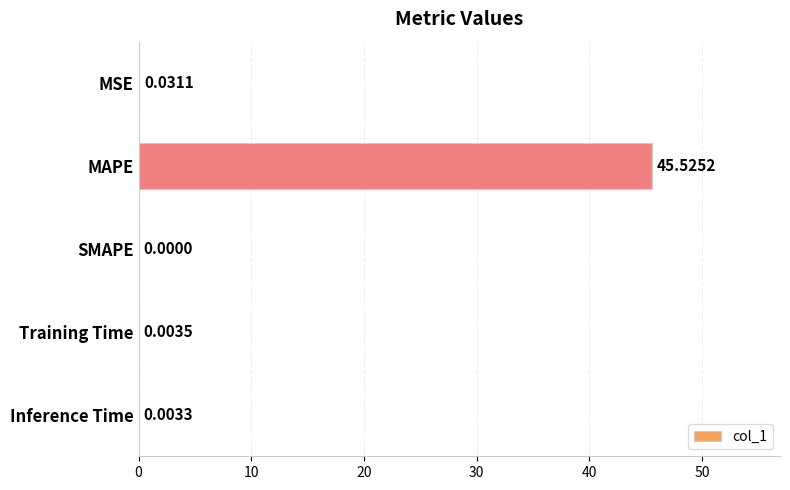

What is the sum of all values?

45.6